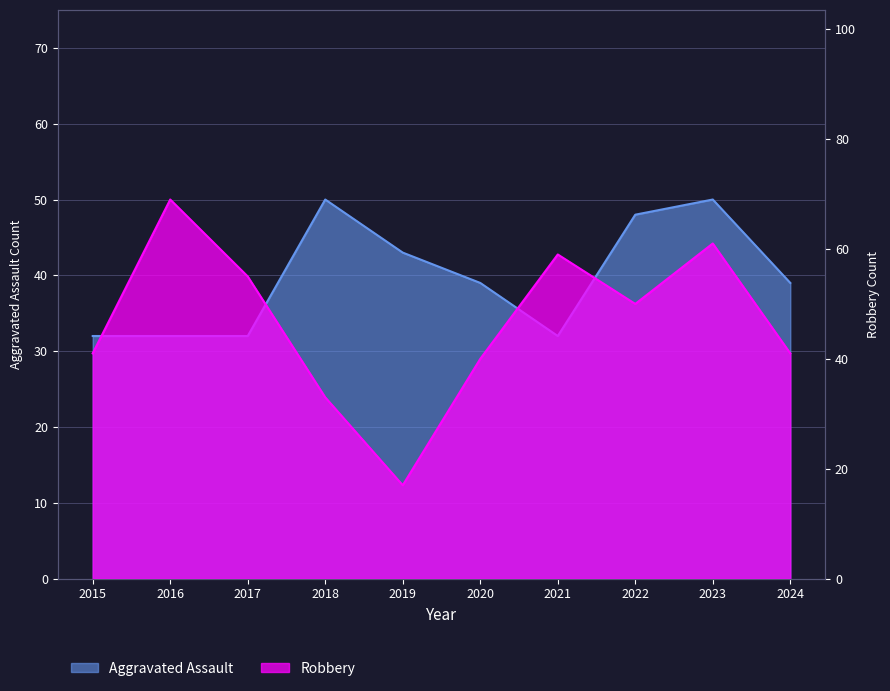

How many values in the Aggravated Assault series exceed 39?

4